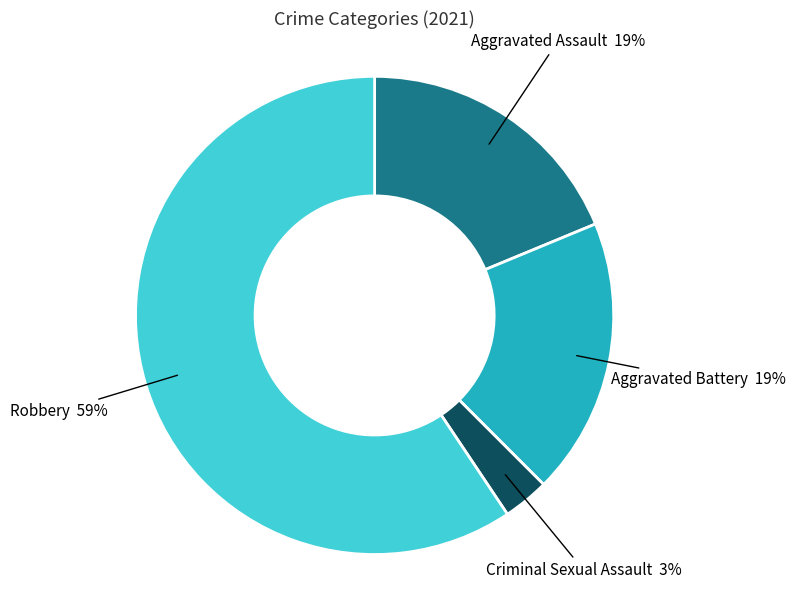

To the nearest percent, what is the average slice percentage?

25%